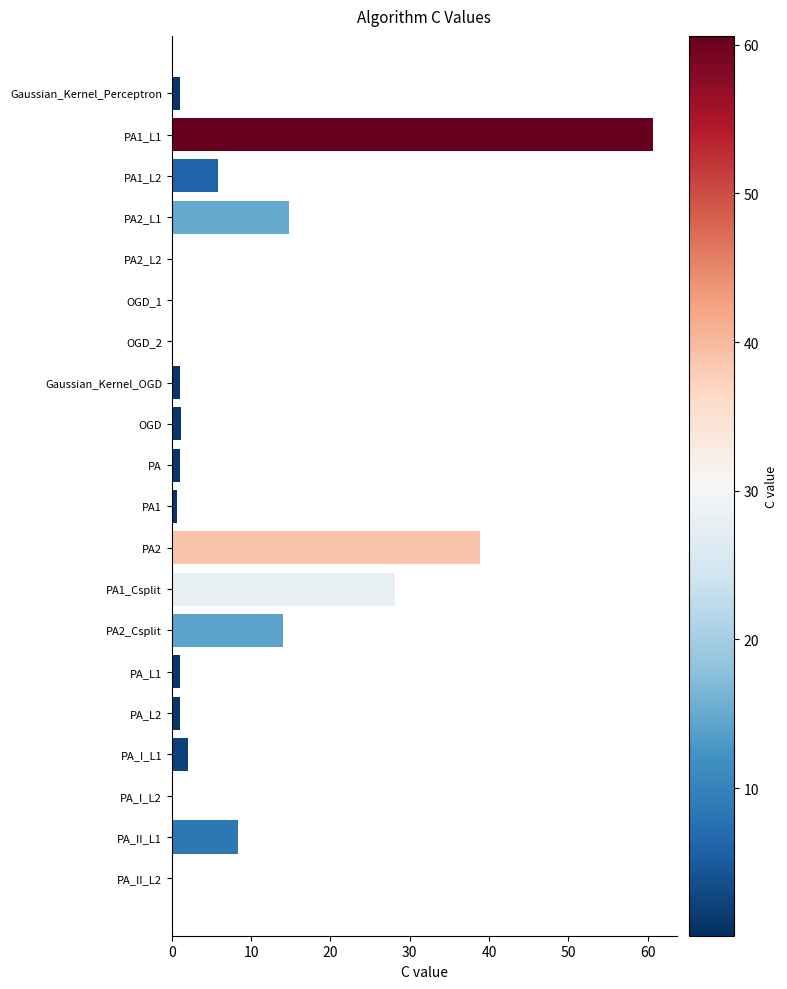

What is the average value?

9.0